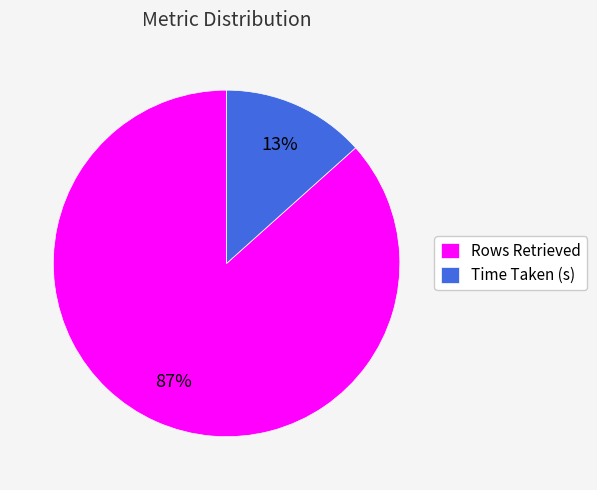

To the nearest percent, what is the average slice percentage?

50%